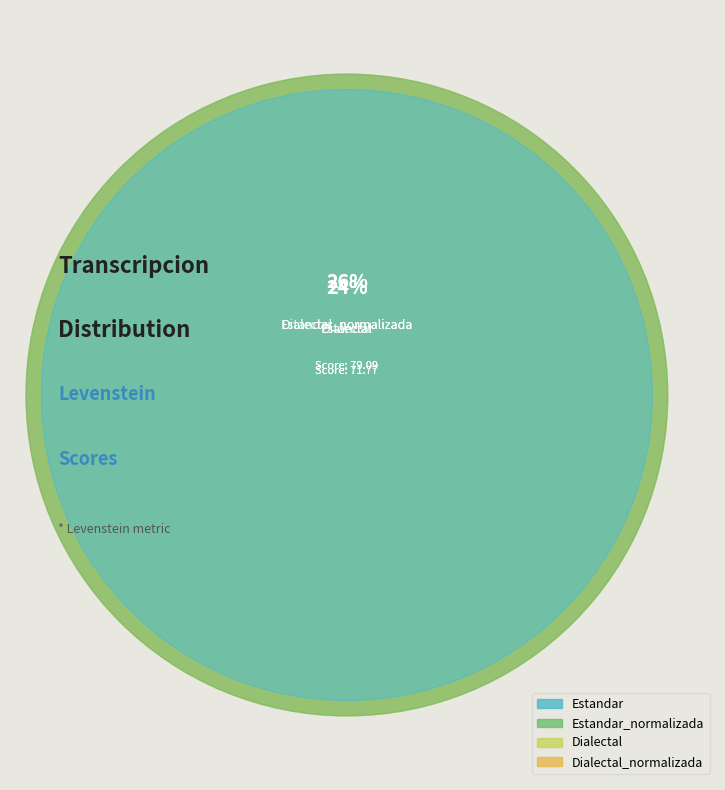

What portion of the pie excludes Estandar?

76.2%